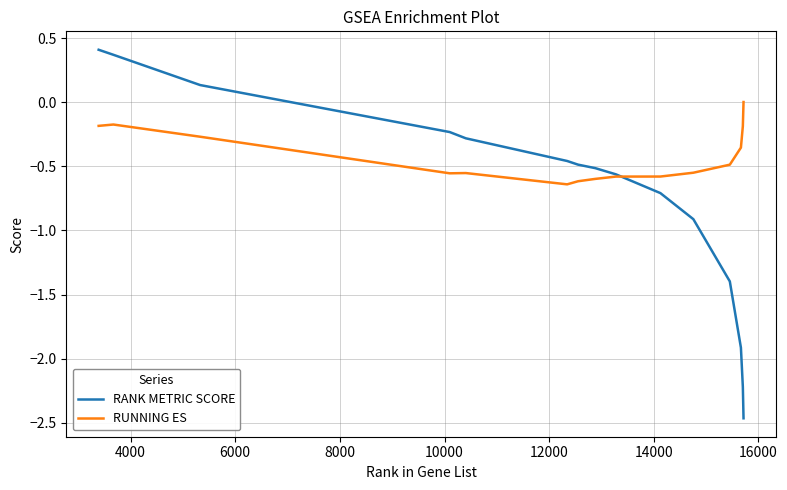

What is the difference between the maximum and minimum values in the RANK METRIC SCORE series?

2.9